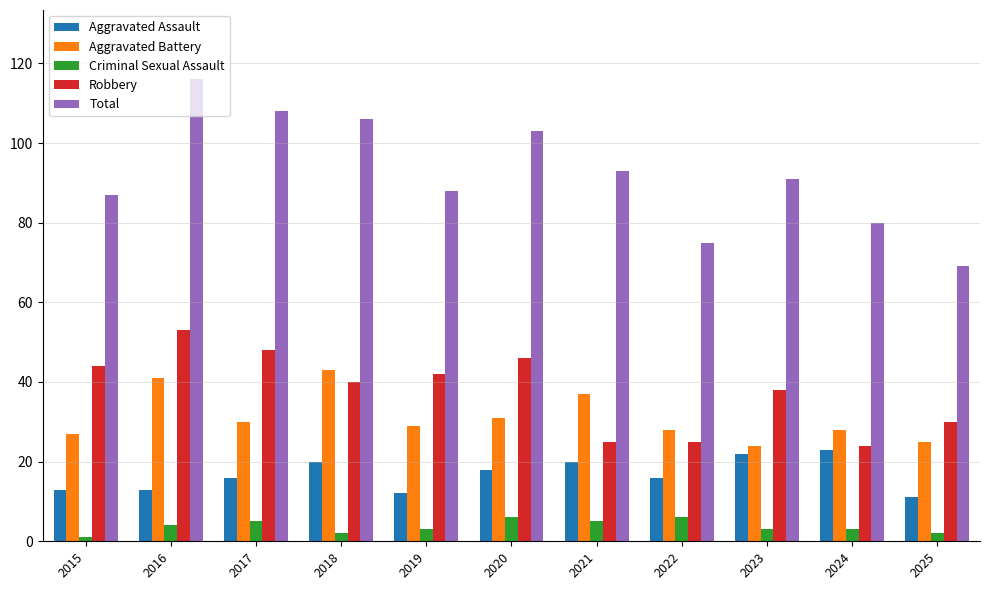

What are all the series names shown in the legend?

Aggravated Assault, Aggravated Battery, Criminal Sexual Assault, Robbery, Total